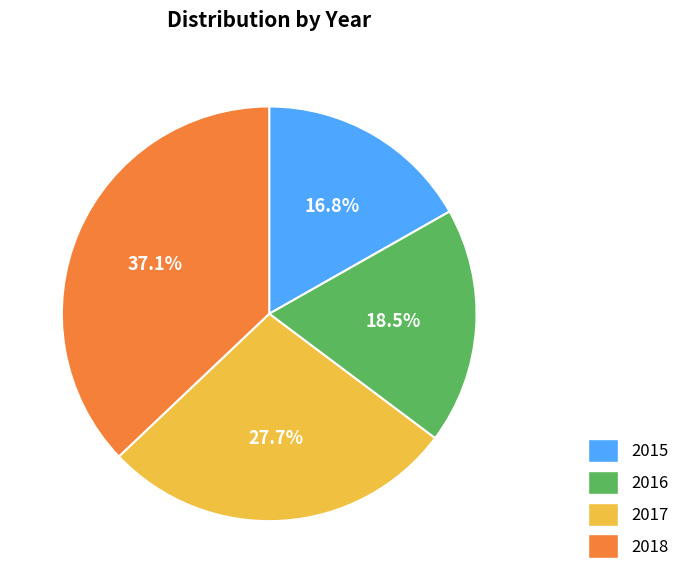

How much of the chart is everything except 2015?

83.2%